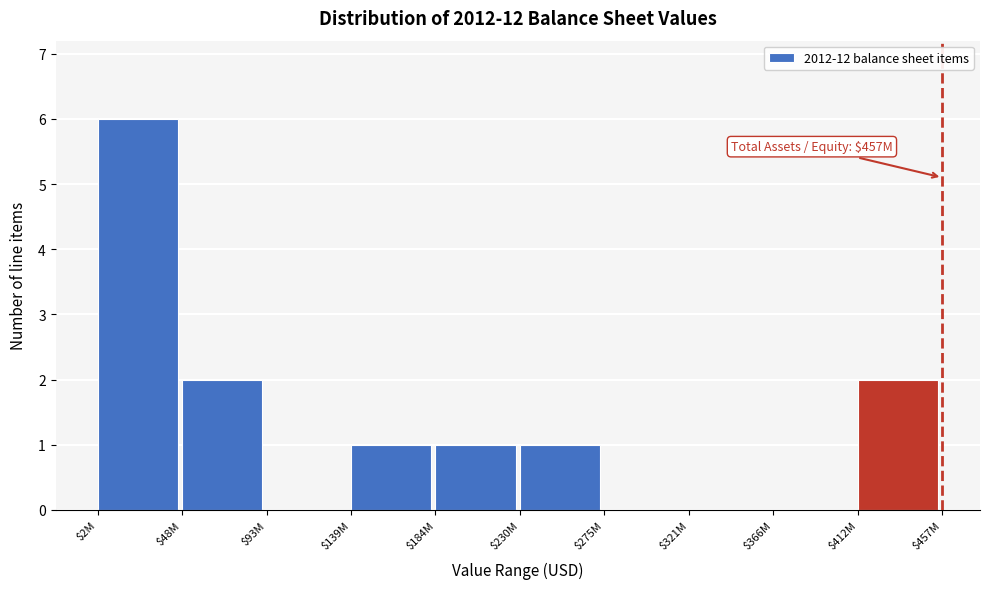

What is the sum of all values?

13